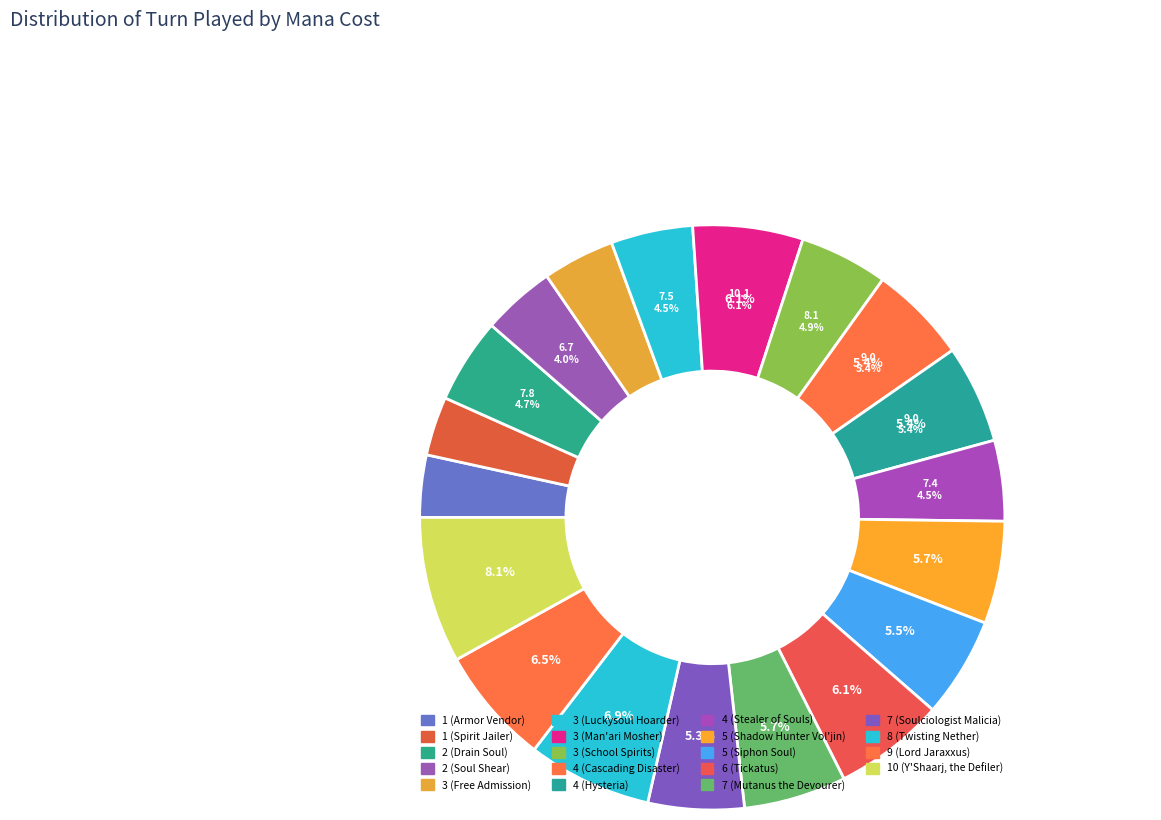

How many segments does this pie chart have?

19